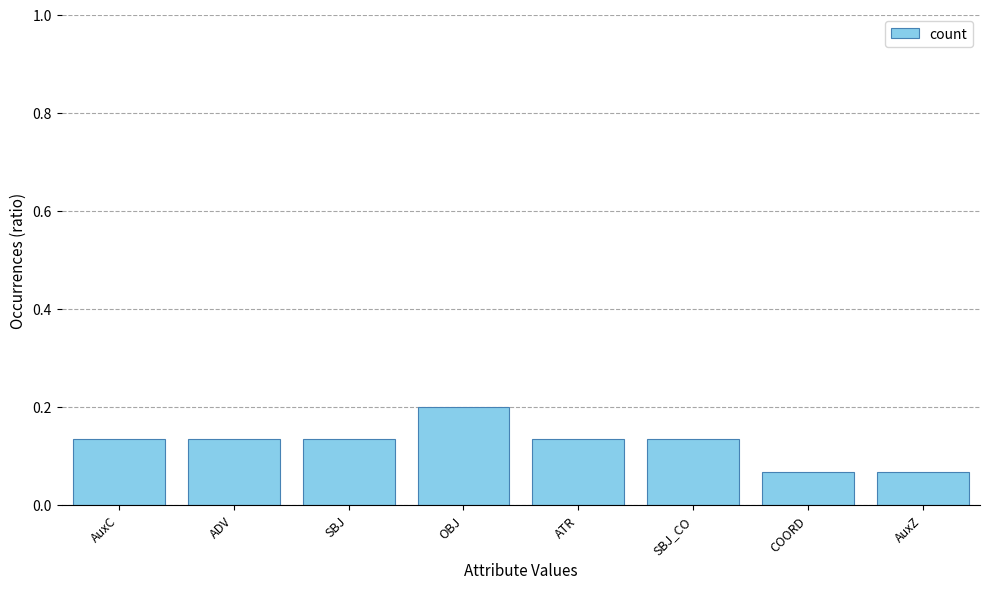

At which category does the chart reach its peak across all series?

OBJ